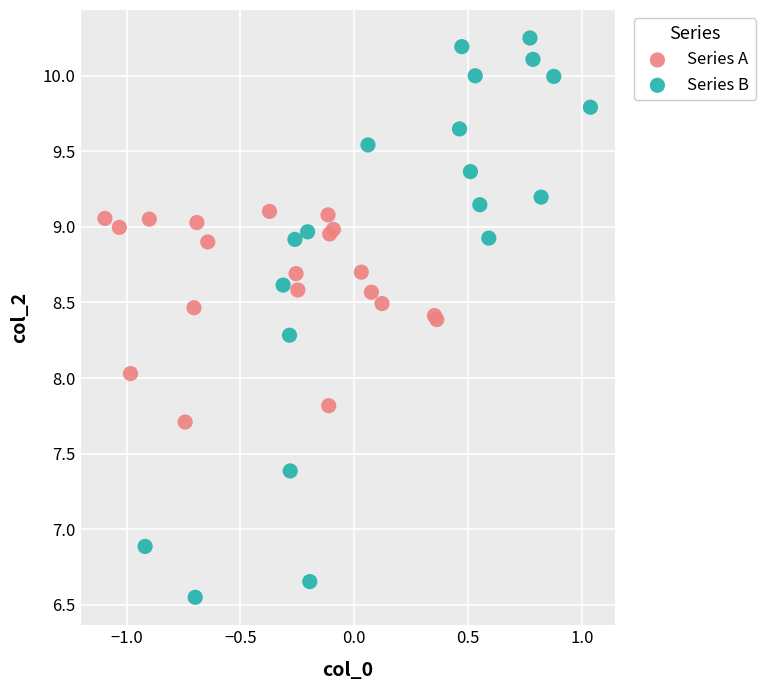

Which series has the largest Y range (max minus min)?

Series B